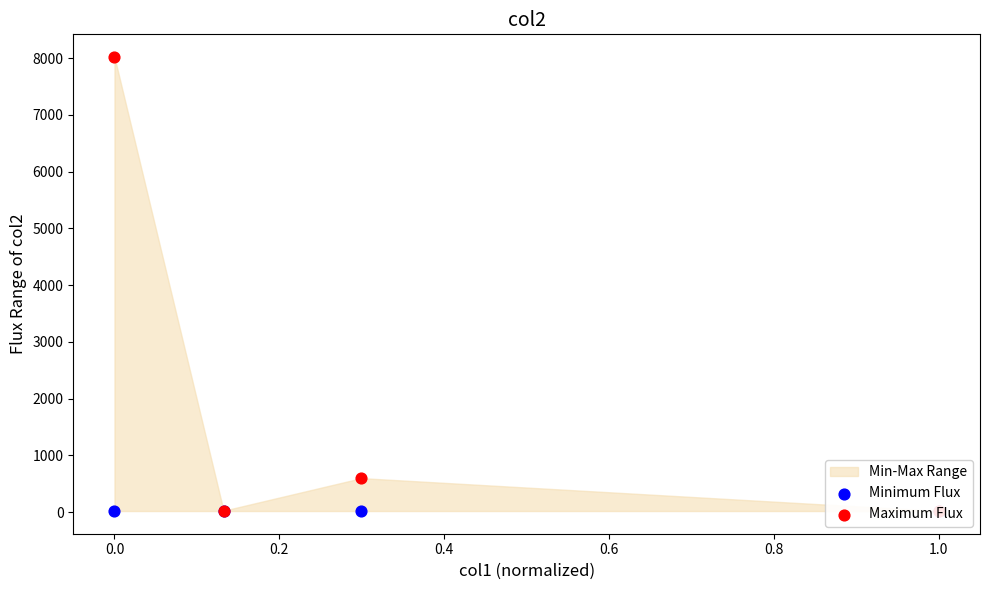

Which series contains the highest Y value?

Maximum Flux